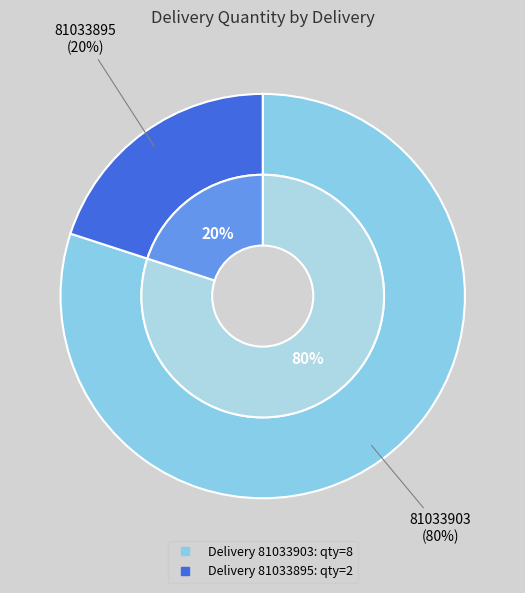

To the nearest percent, what is the average slice percentage?

50%